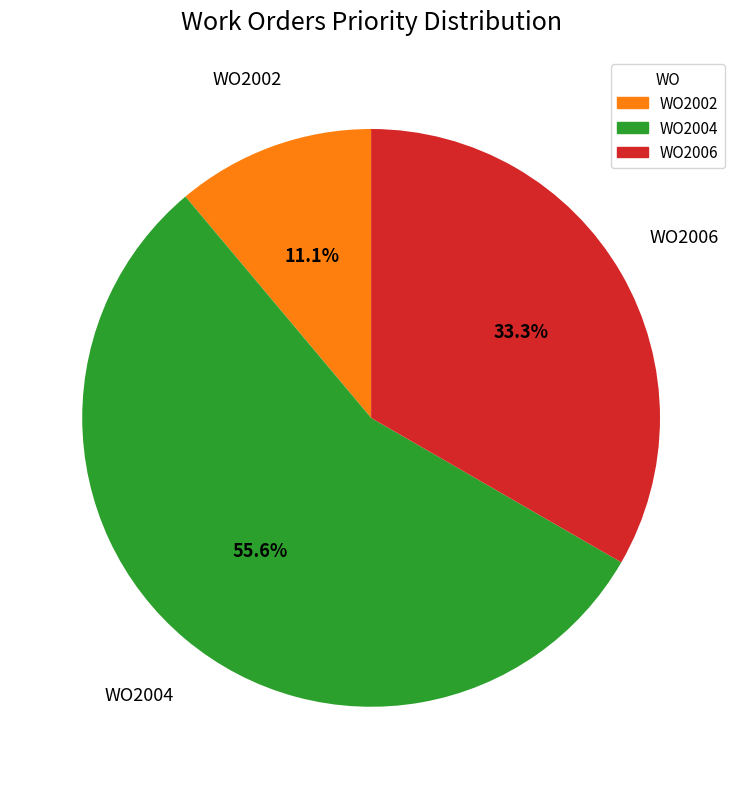

What percentage is NOT represented by WO2006?

66.7%